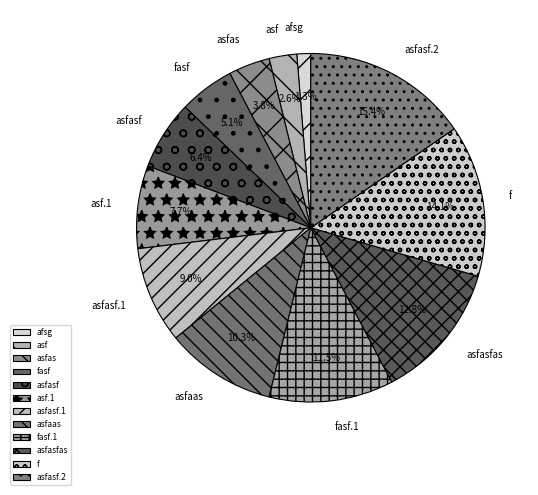

Which has a higher value, asfasf.2 or asfas?

asfasf.2